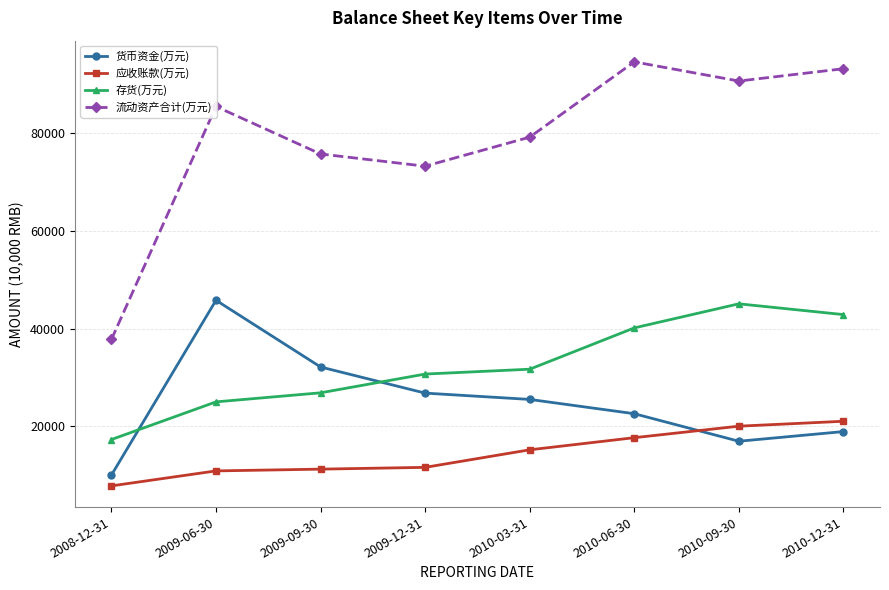

At how many categories does at least one series exceed 91774?

2